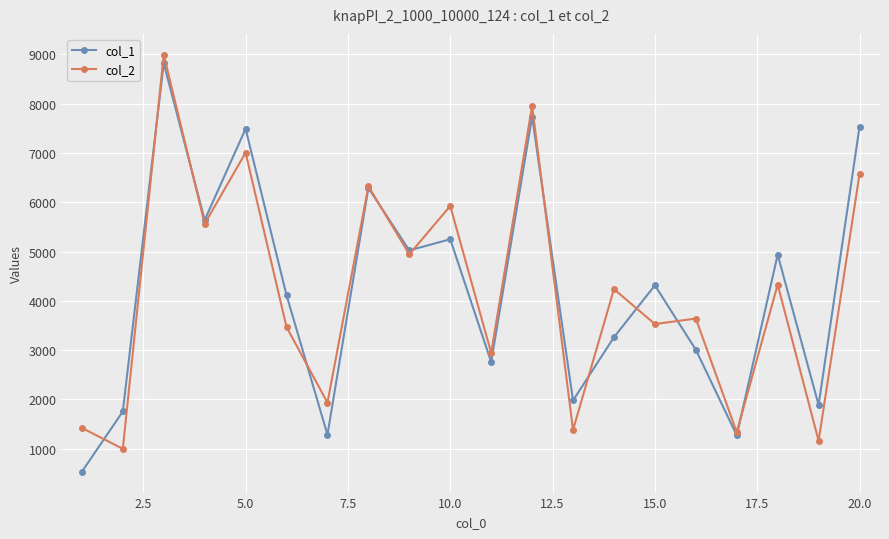

What are all the series names shown in the legend?

col_1, col_2